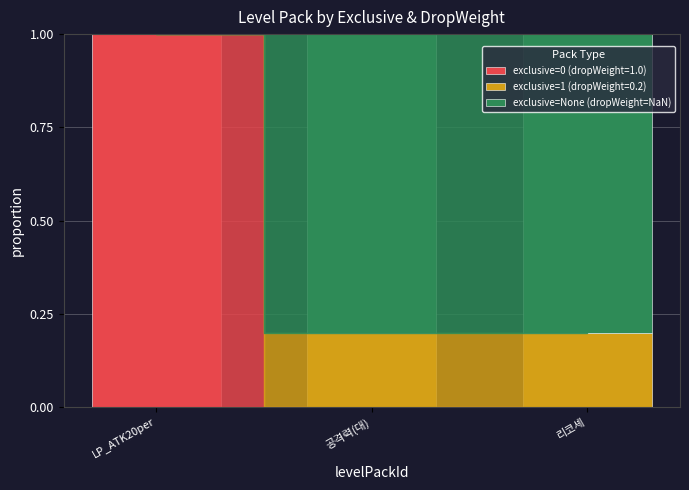

What is the sum of all exclusive=0 (dropWeight=1.0) values?

1.0